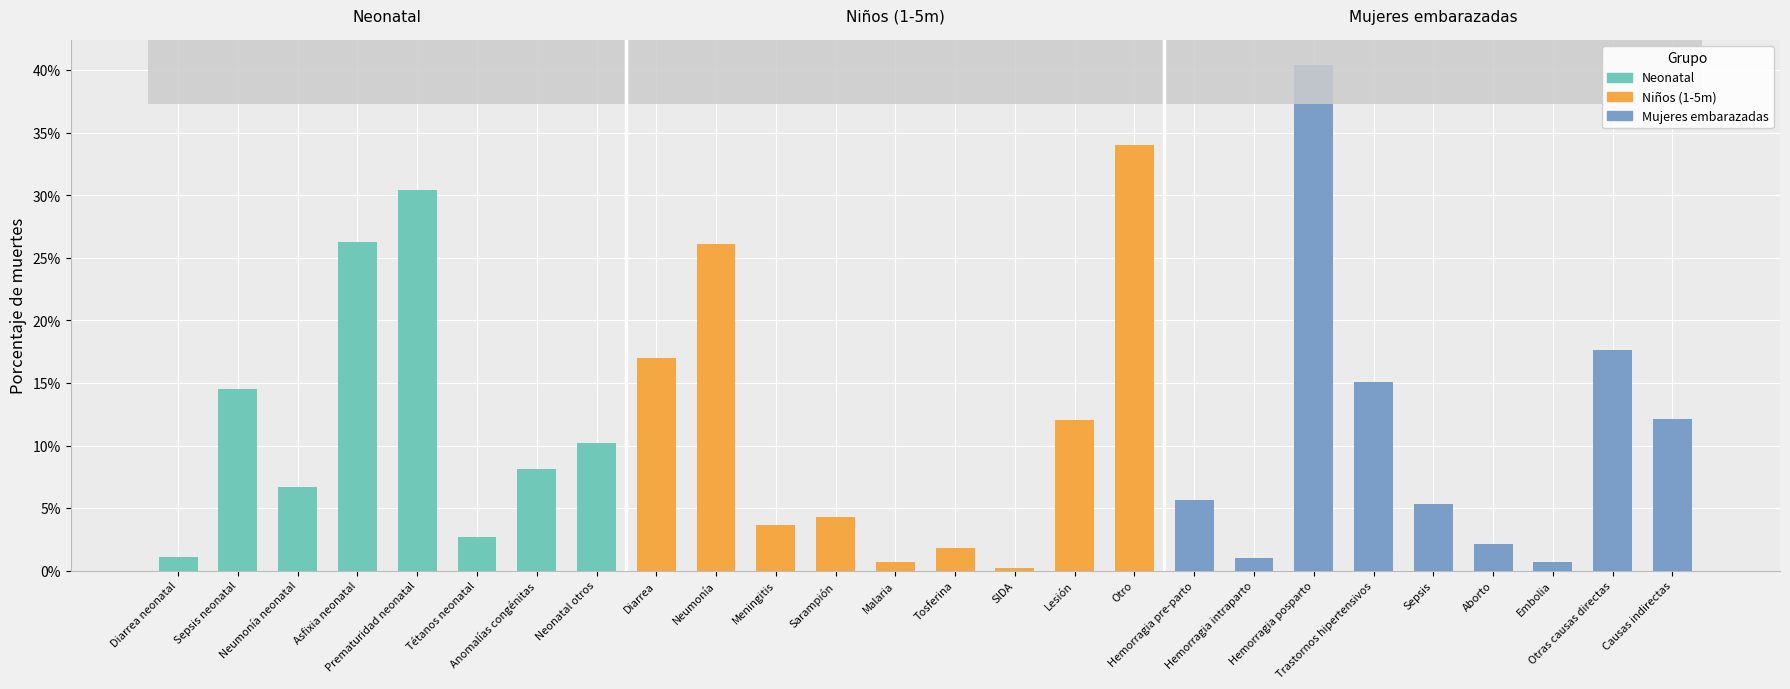

What is the sum of the Neonatal values at Prematuridad neonatal and Neumonía neonatal?

0.4